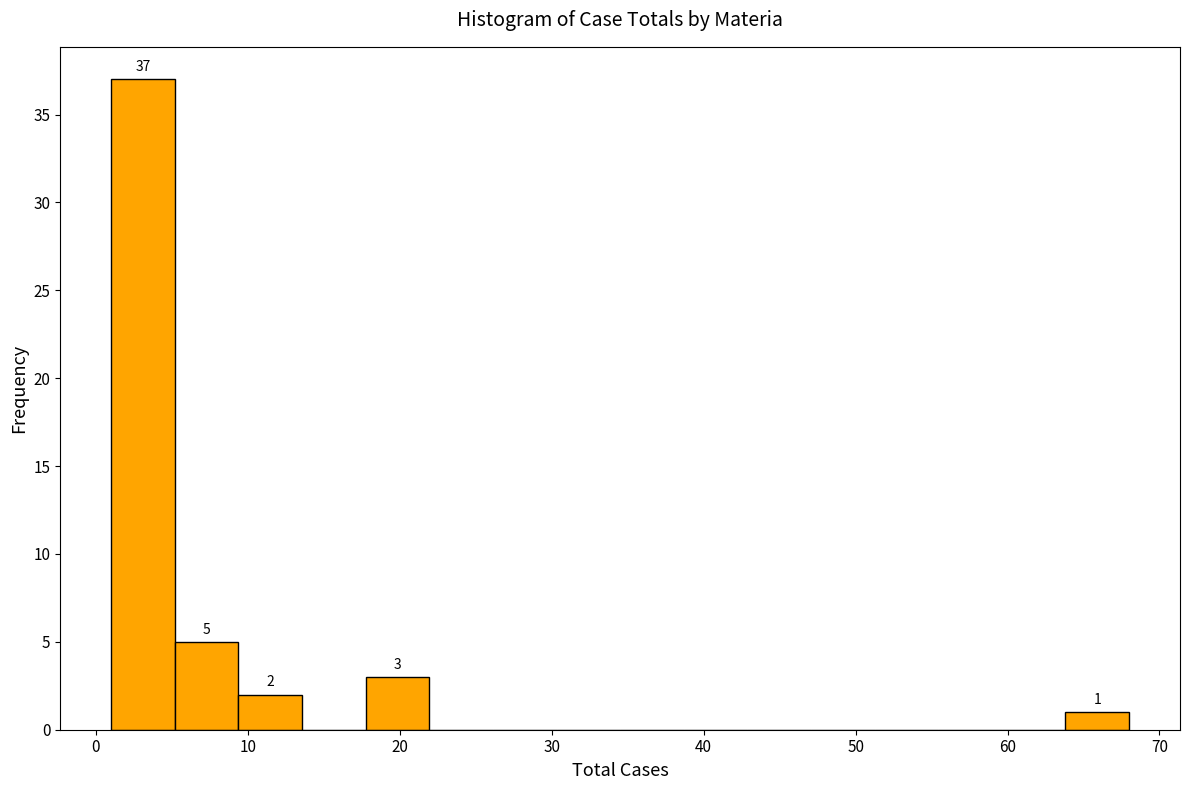

Over which range of the x-axis is the bar tallest?

1 to 5